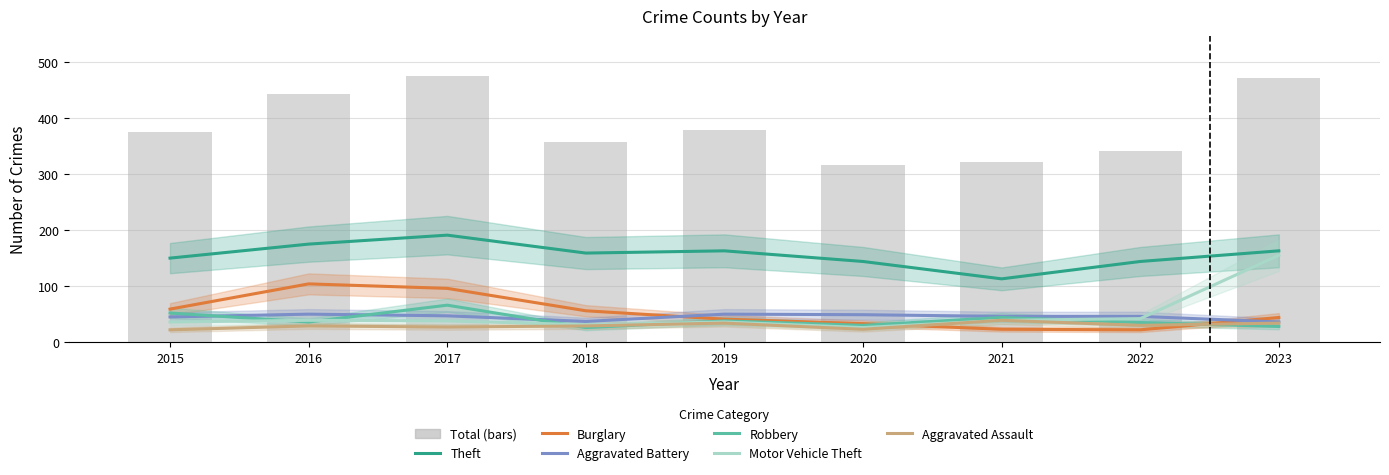

Which series has the largest total across all categories?

Theft